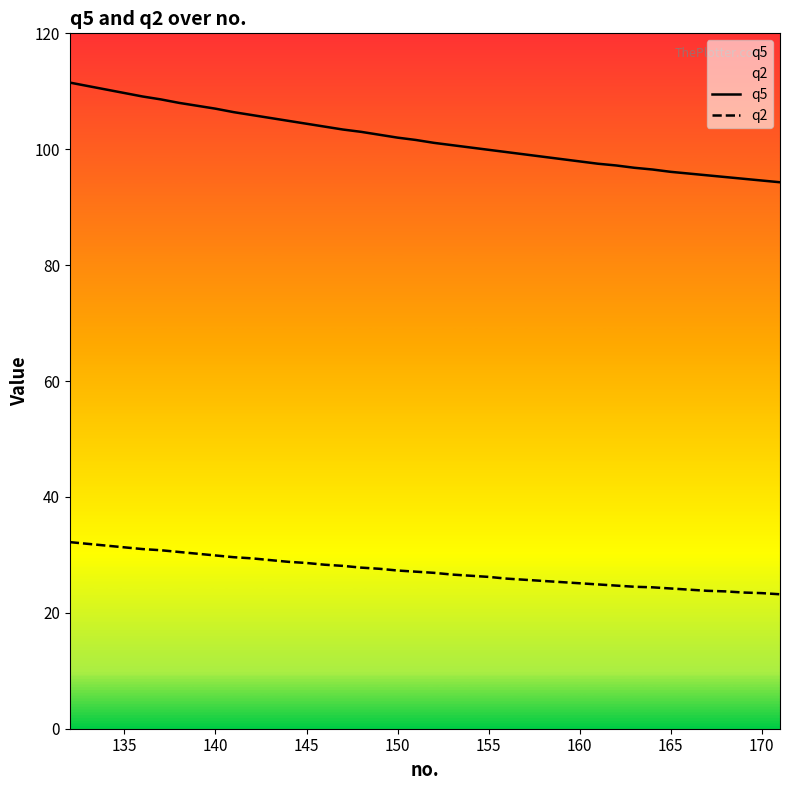

How many values in the q2 series exceed 27?

20